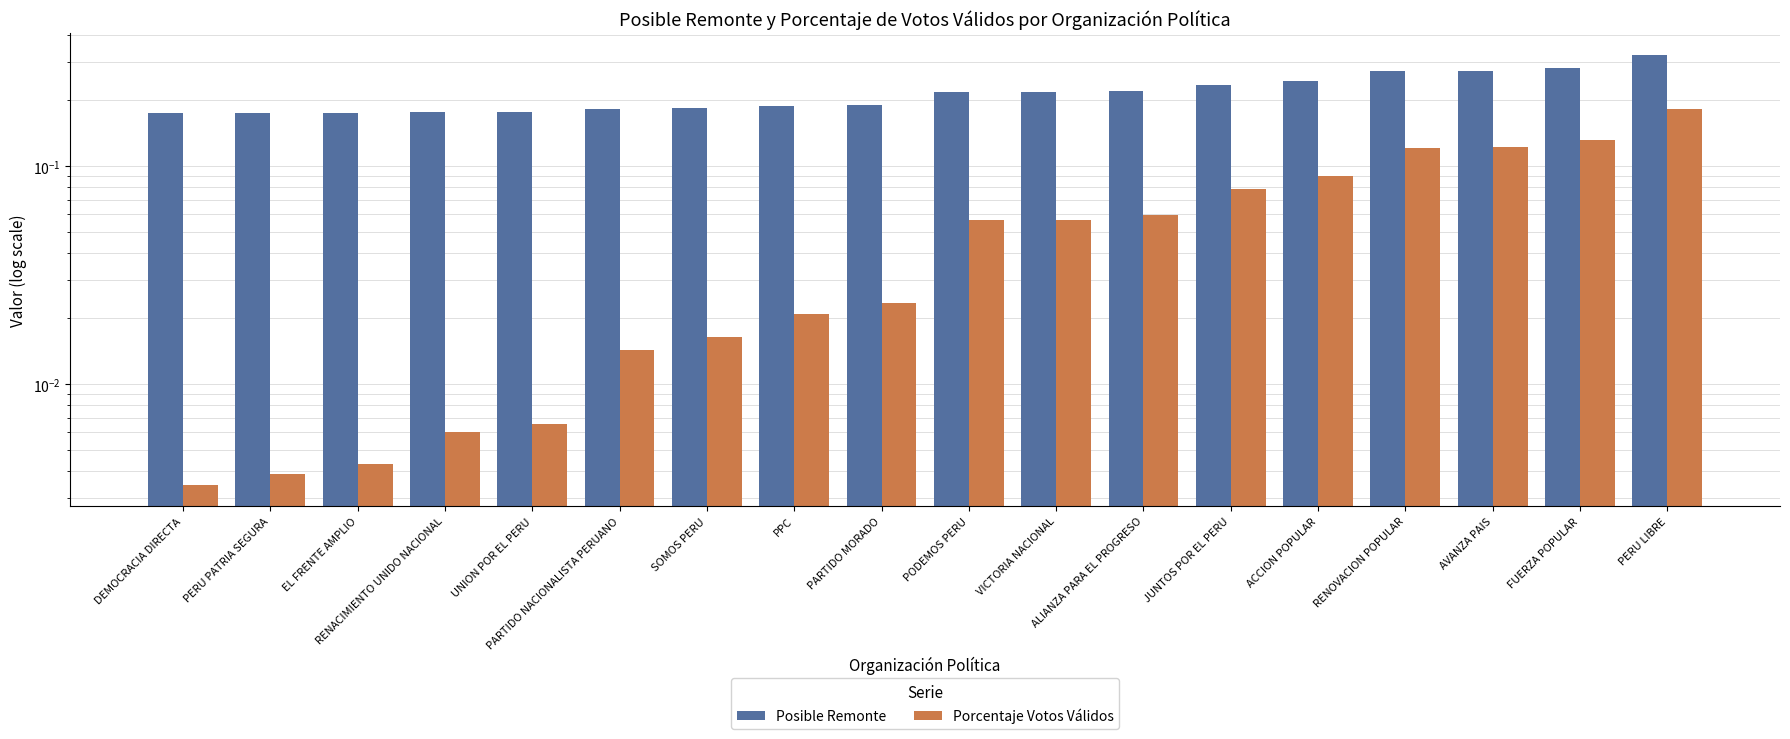

Count the number of data series in this chart.

2